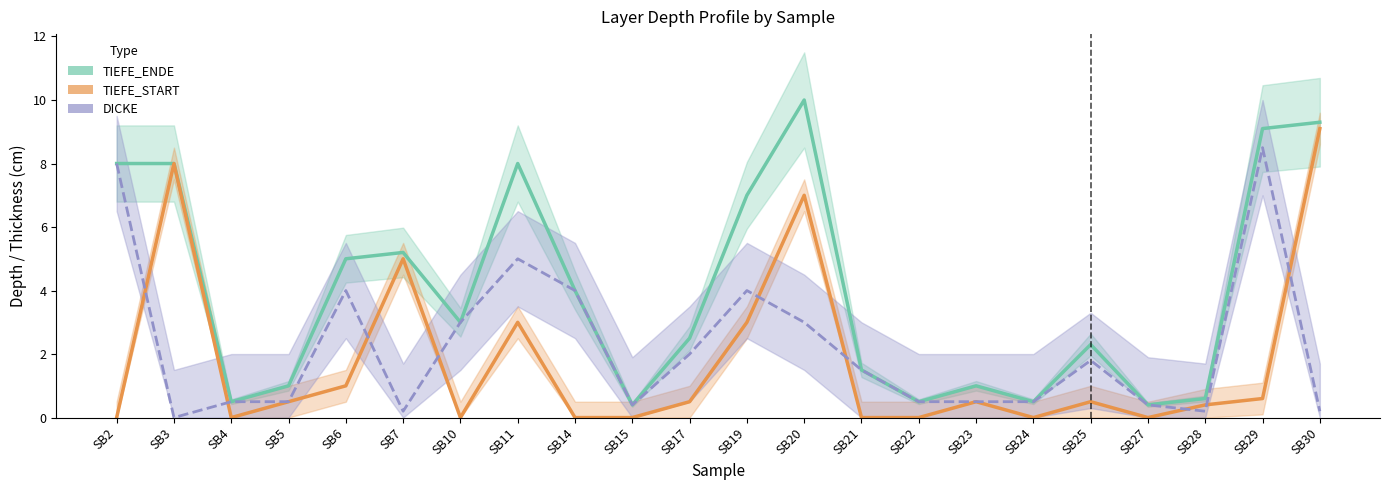

Where is the first local maximum for TIEFE_ENDE?

SB7